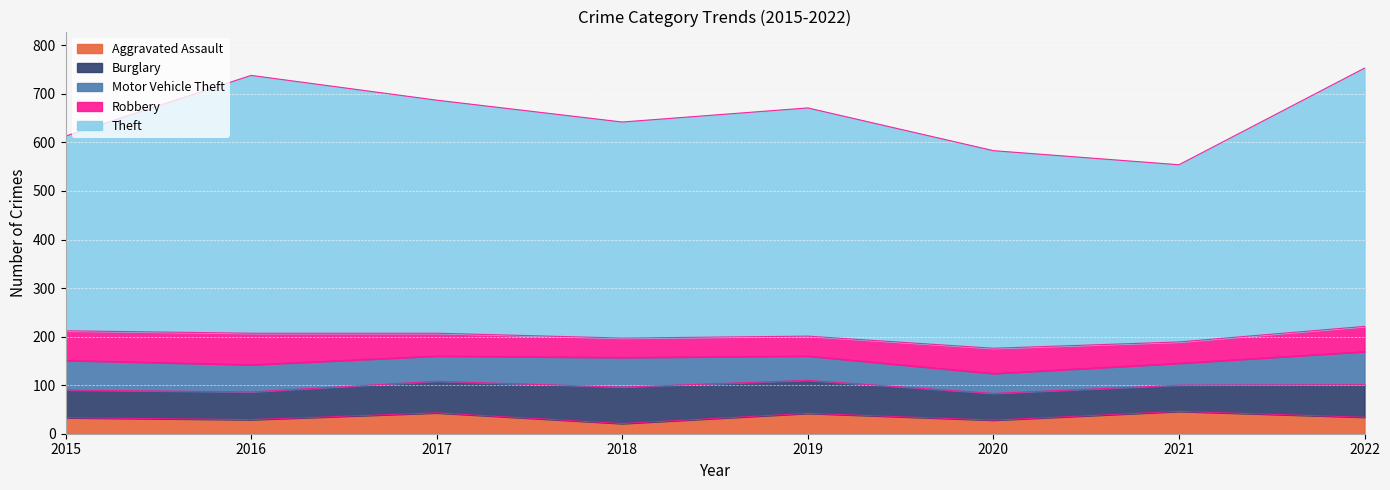

True or false: Robbery has a value of 56 at 2019.

False